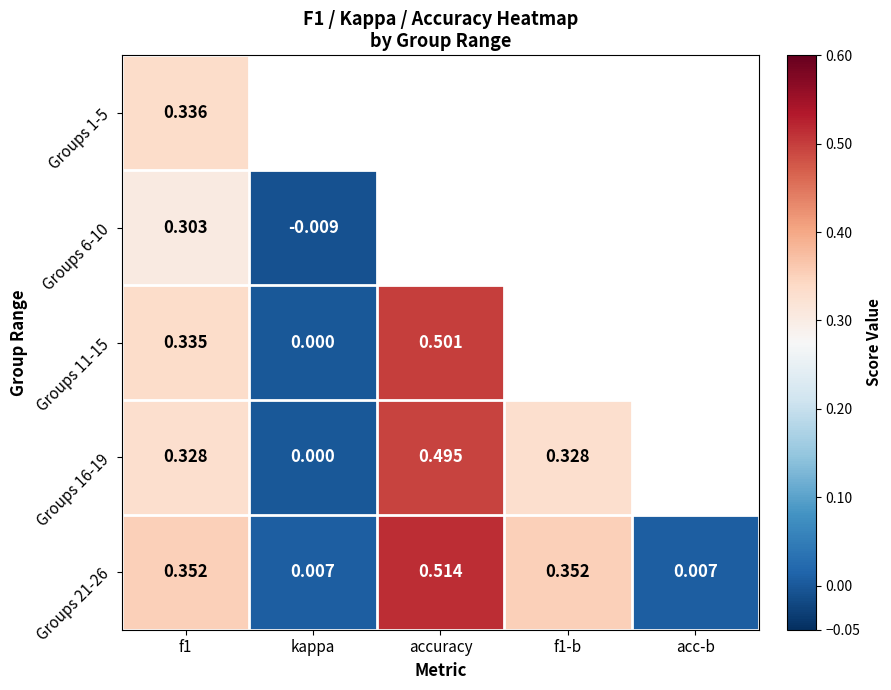

Rank the series at kappa from highest to lowest value.

Groups 21-26, Groups 11-15, Groups 16-19, Groups 1-5, Groups 6-10